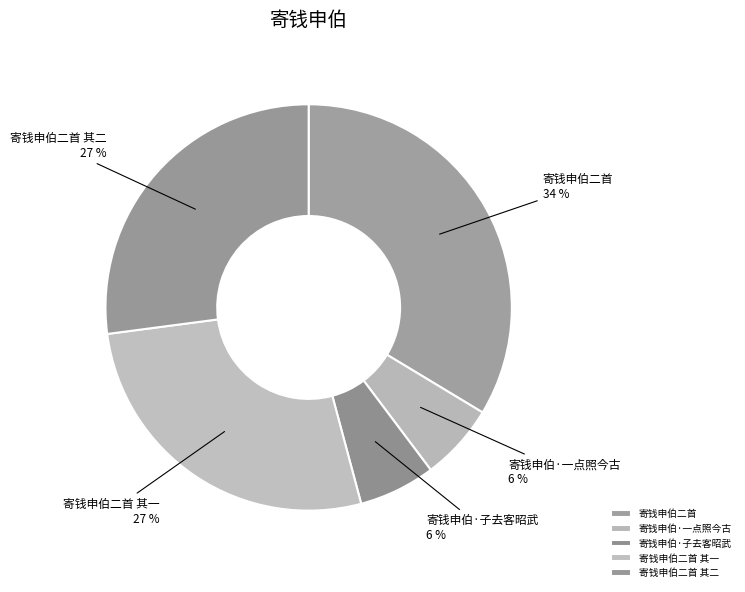

What is the largest slice in the pie chart?

寄钱申伯二首